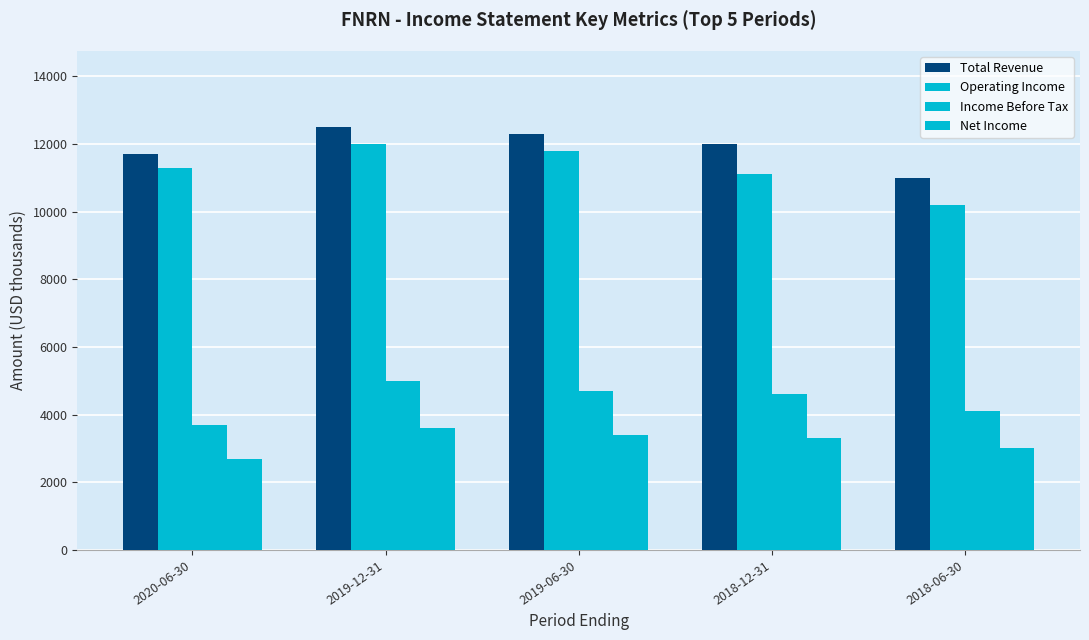

How many values in the Net Income series are below 3300?

2